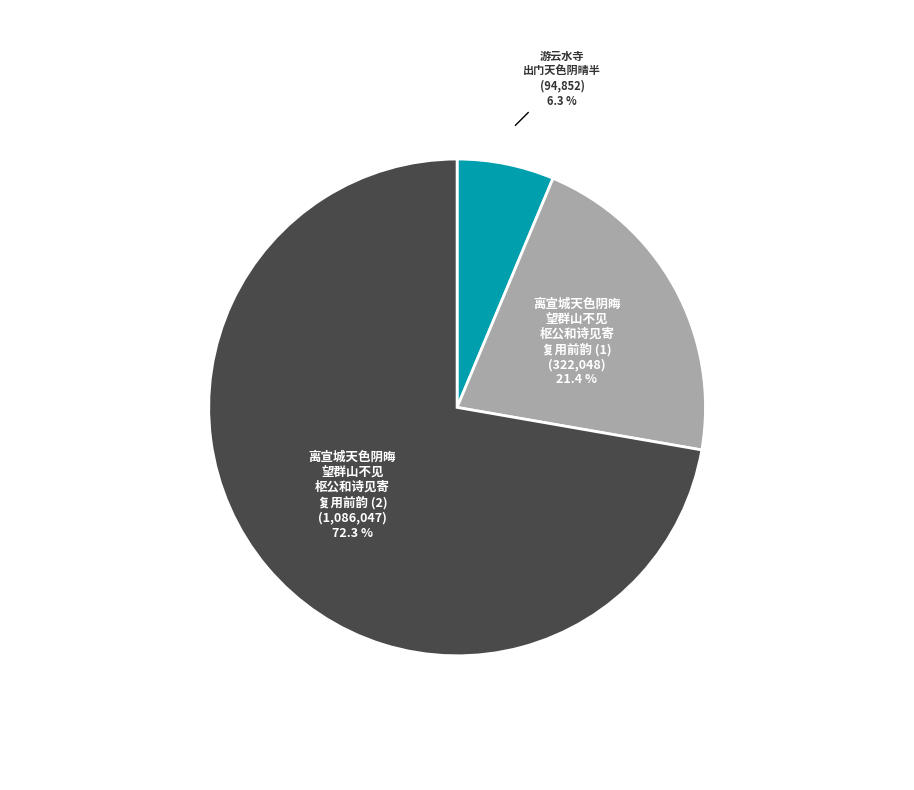

Is there a majority slice in this chart?

Yes